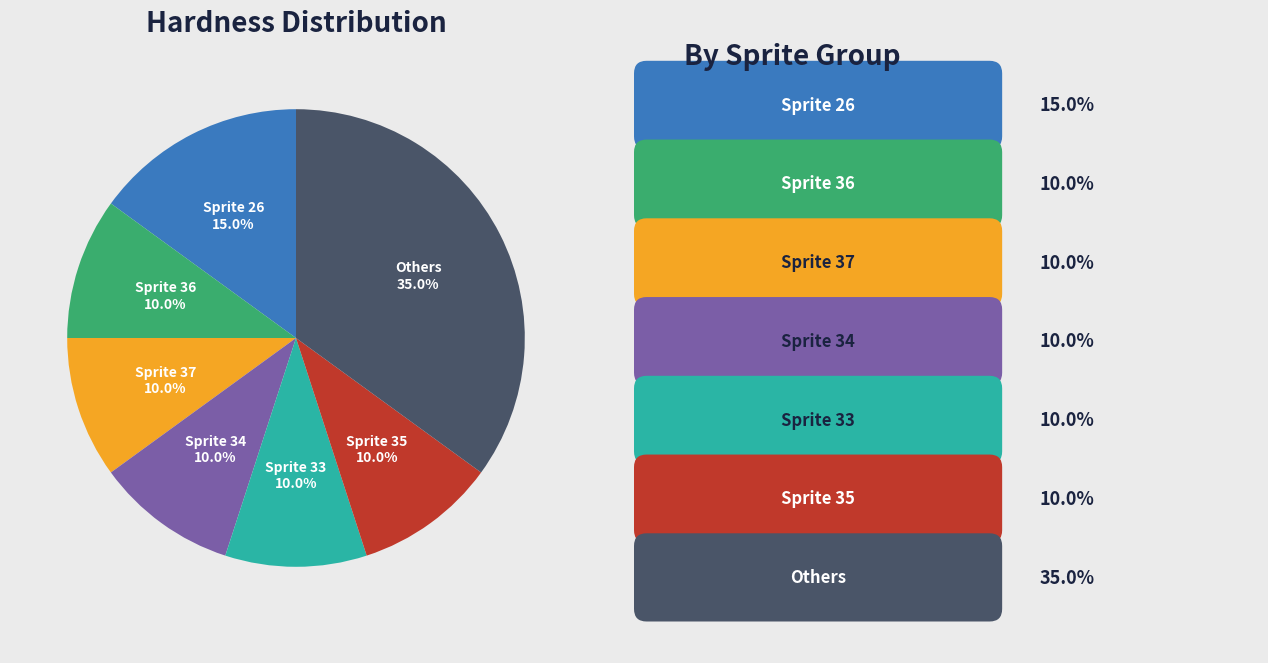

Is there any slice that represents more than half of the pie?

No